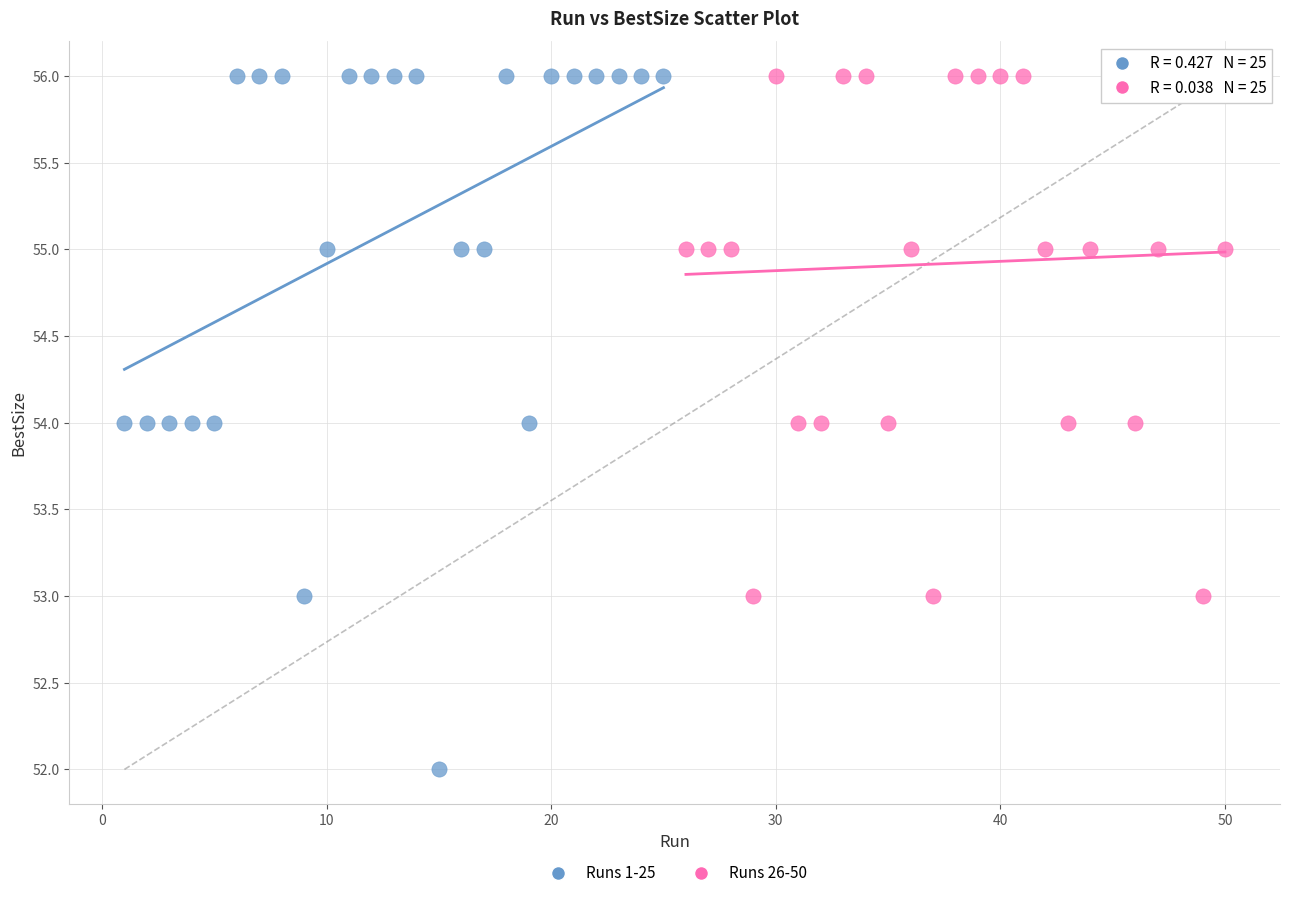

Which series contains the lowest Y value?

Runs 1-25